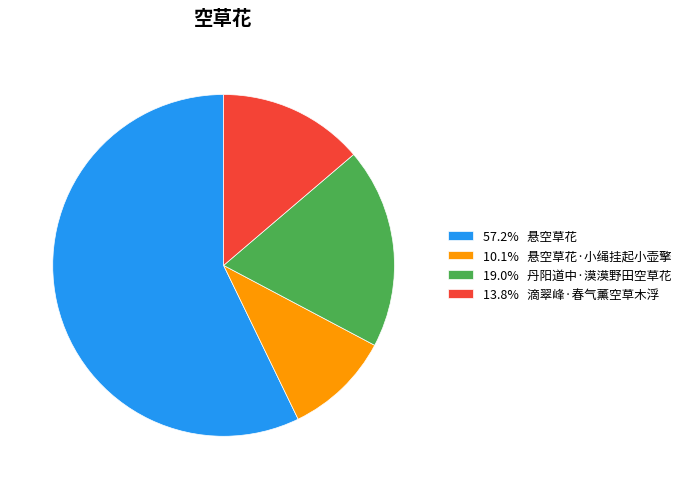

Approximately how many times larger is the value at 19.0% 丹阳道中·漠漠野田空草花 compared to 57.2% 悬空草花?

0.3